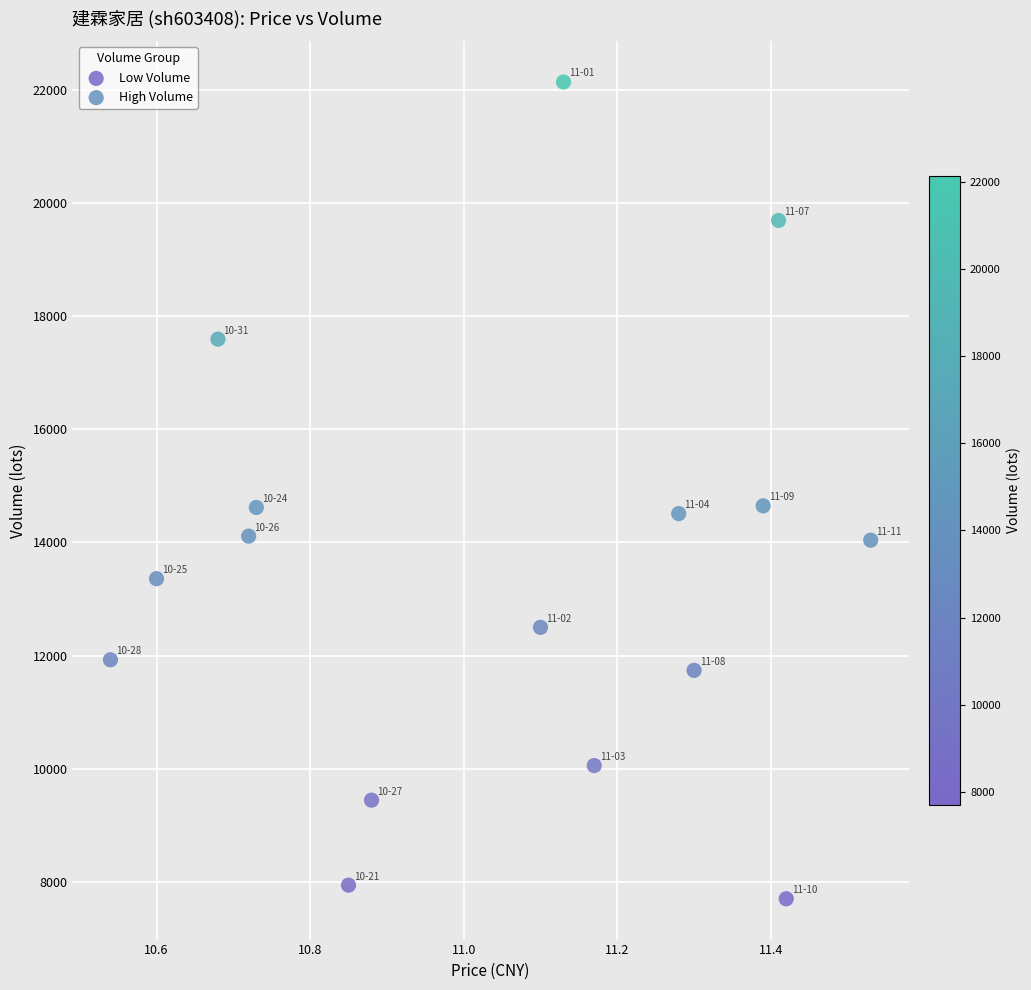

Which series contains the lowest Y value?

Low Volume